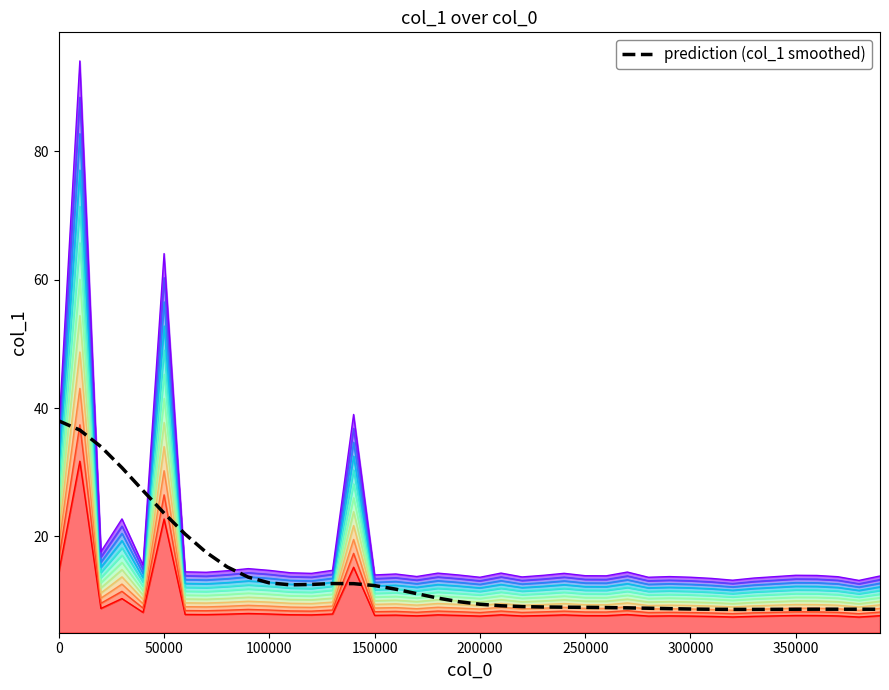

How many data points are less than 9?

16